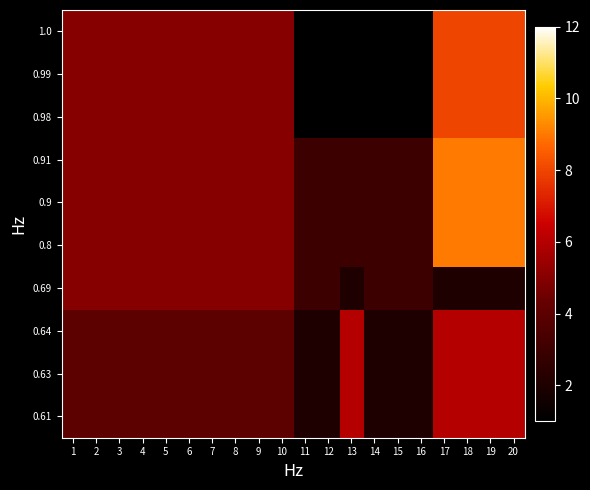

Which series has the largest range (max minus min)?

1.0